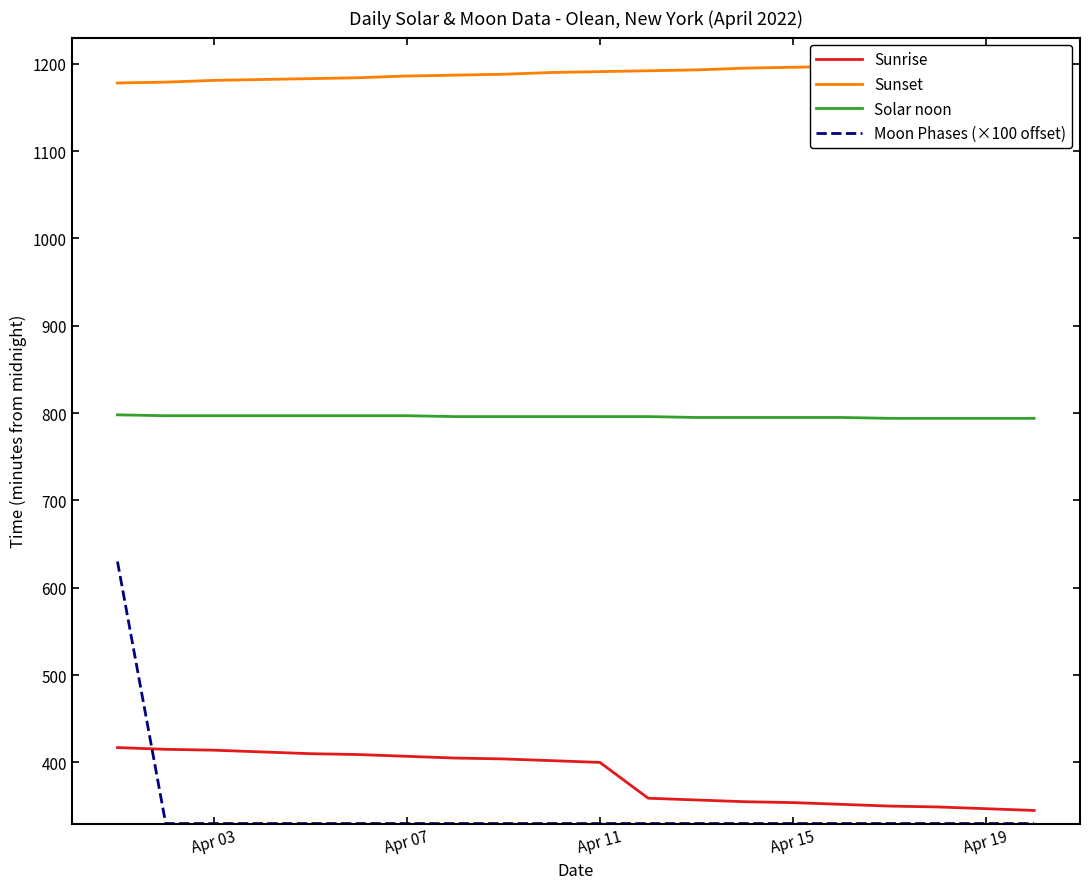

True or false: Solar noon and Sunrise cross at least once.

False